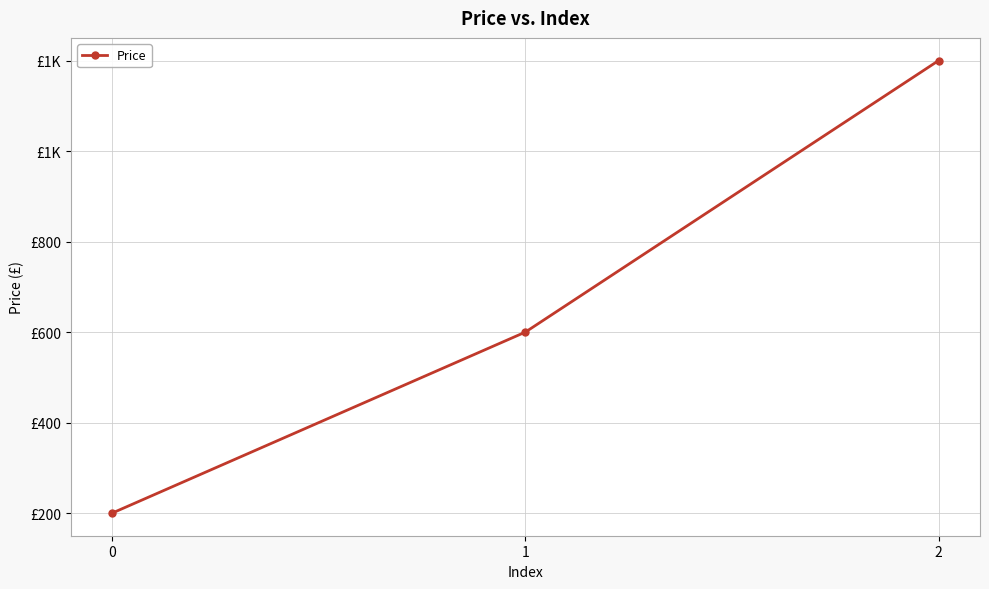

What is the difference between the values at 1 and 2?

600